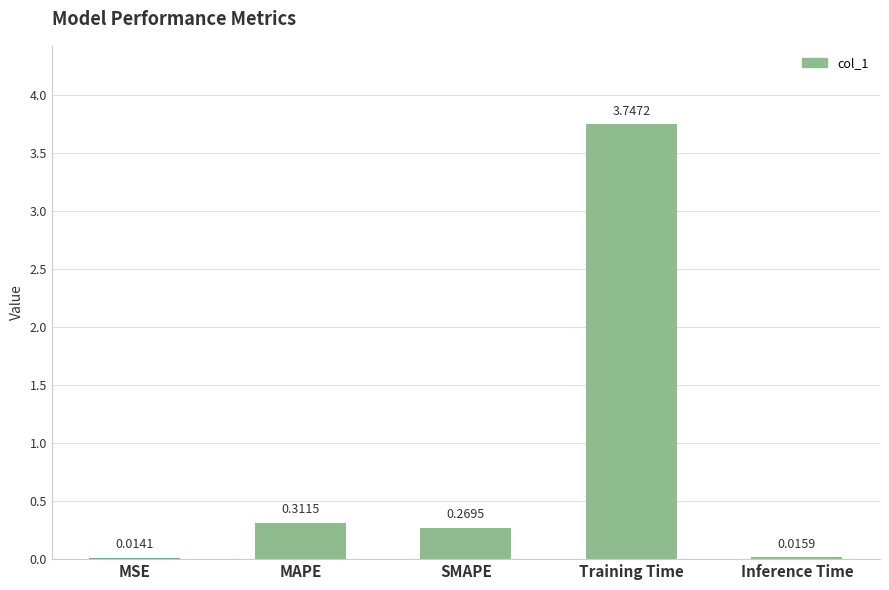

What is the sum of the values at Training Time and SMAPE?

4.0